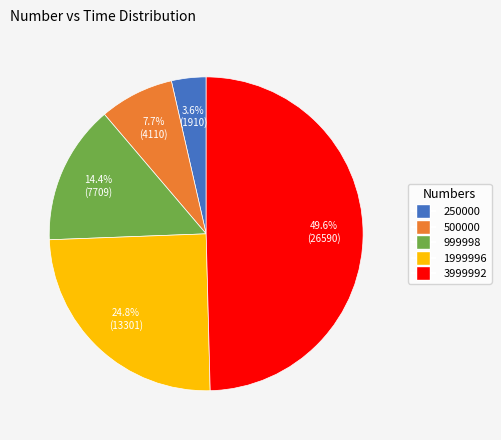

To the nearest percent, what is the difference between the largest and smallest slice percentages?

46%